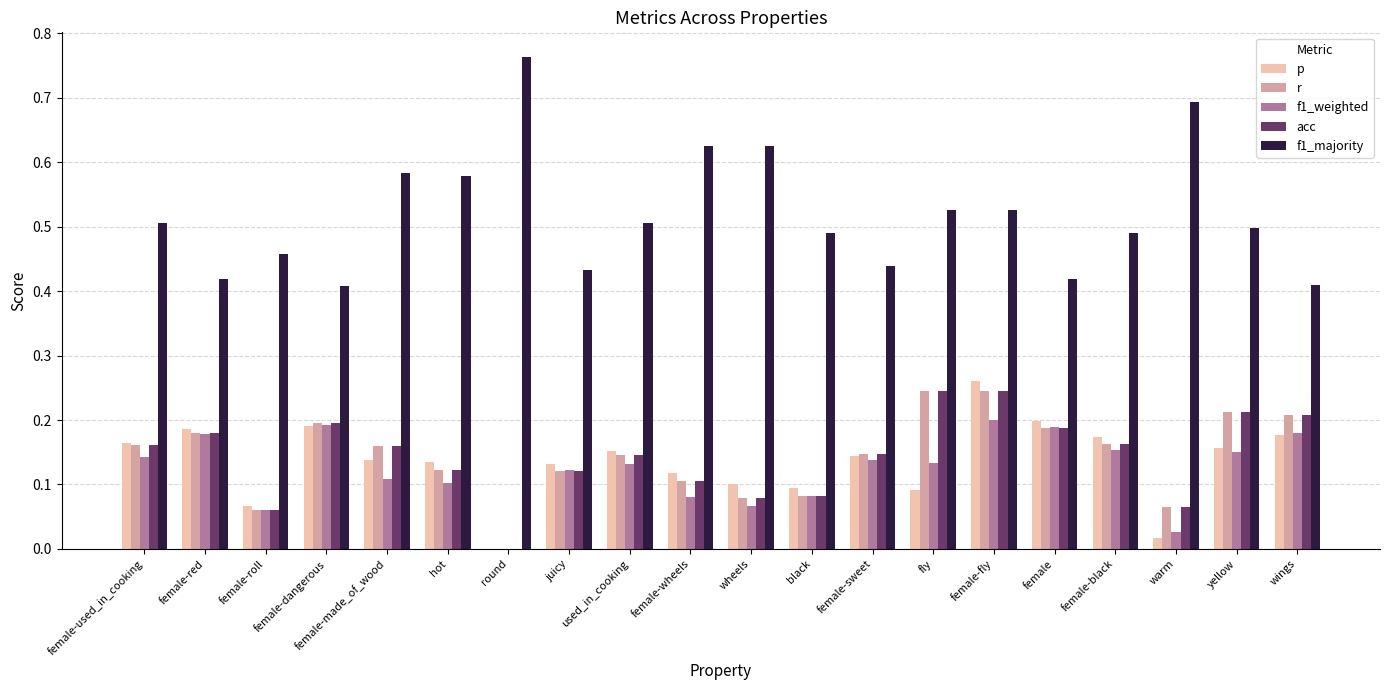

At which category does the chart reach its peak across all series?

round